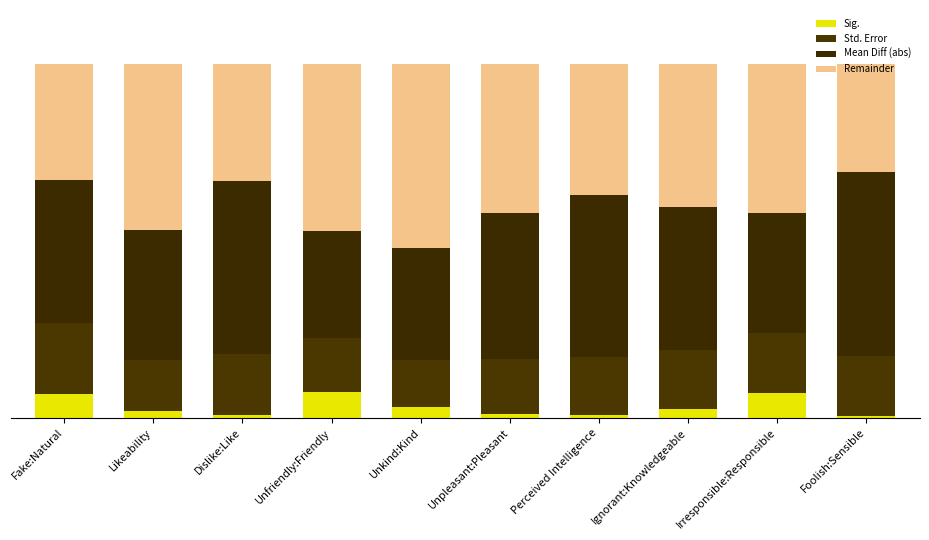

Rank the series at Perceived Intelligence from highest to lowest value.

Mean Diff (abs), Remainder, Std. Error, Sig.